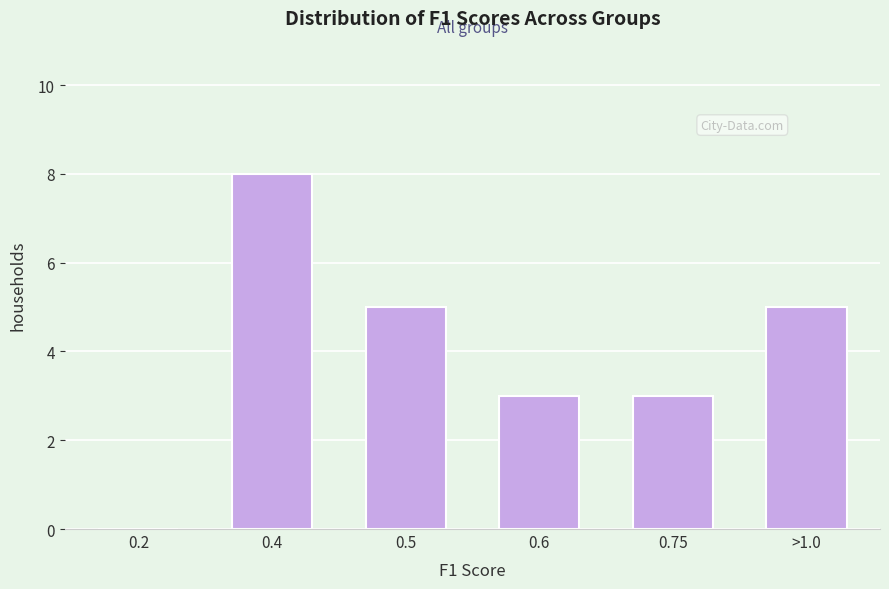

Reading left to right, what are all the values shown in this chart?

0.2=0	0.4=8	0.5=5	0.6=3	0.75=3	>1.0=5